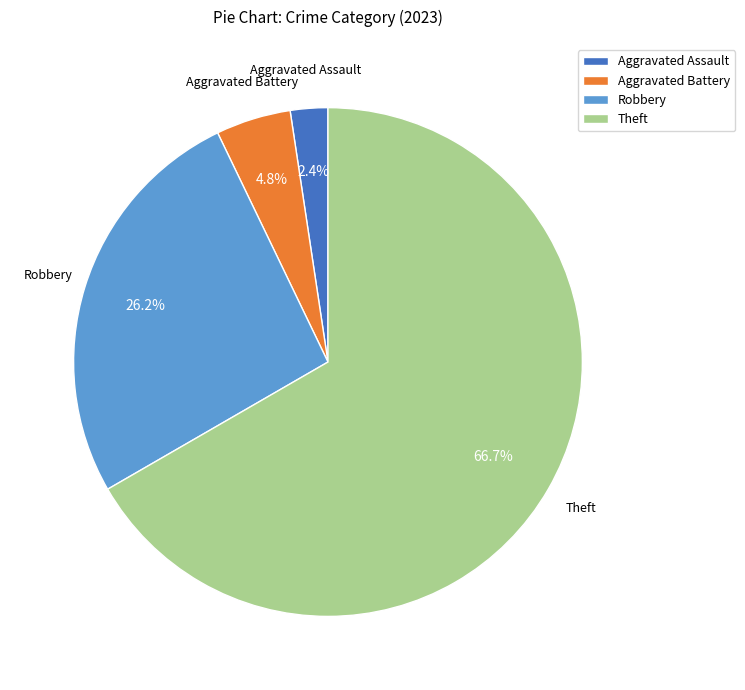

How many slices are in this pie chart?

4